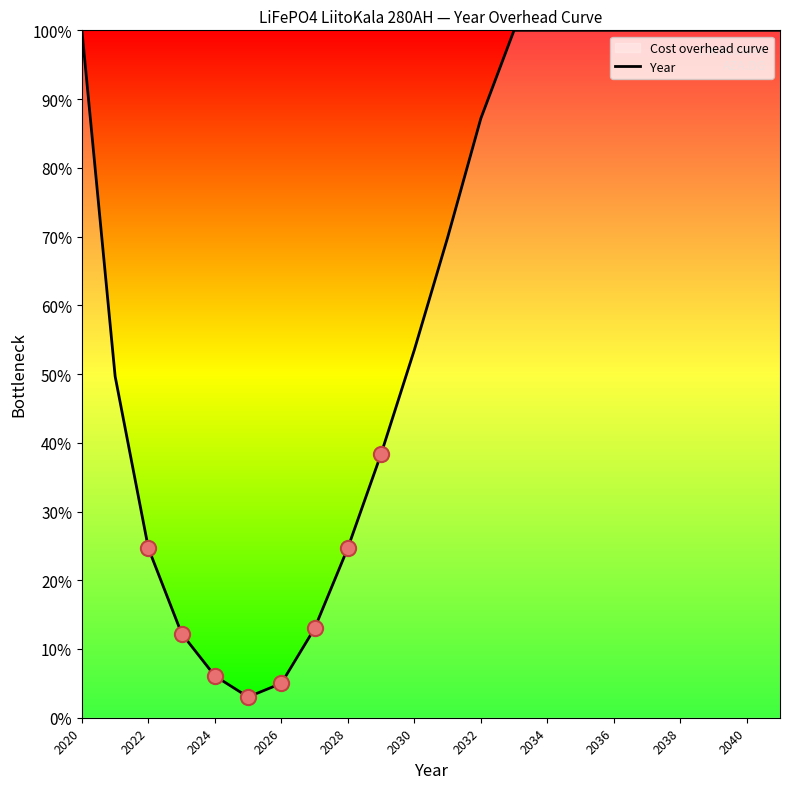

What is the ratio of the value at 2026 to the value at 2024?

0.8